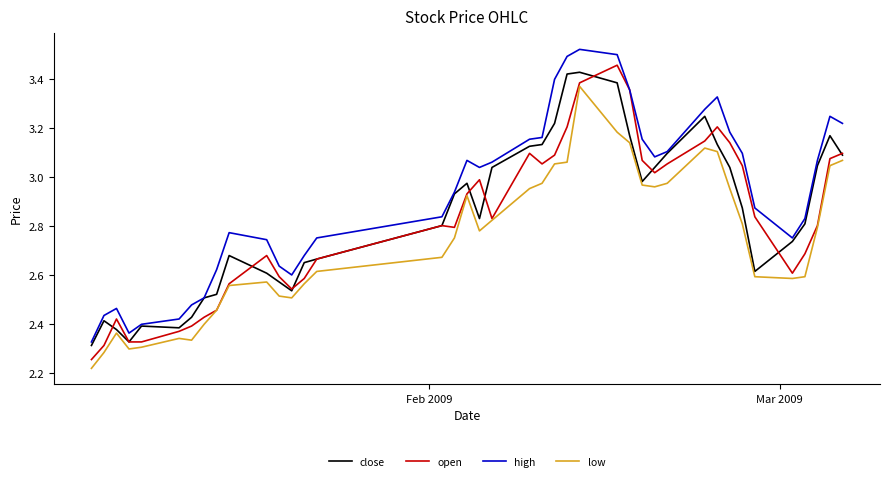

Which series has the largest total across all categories?

high